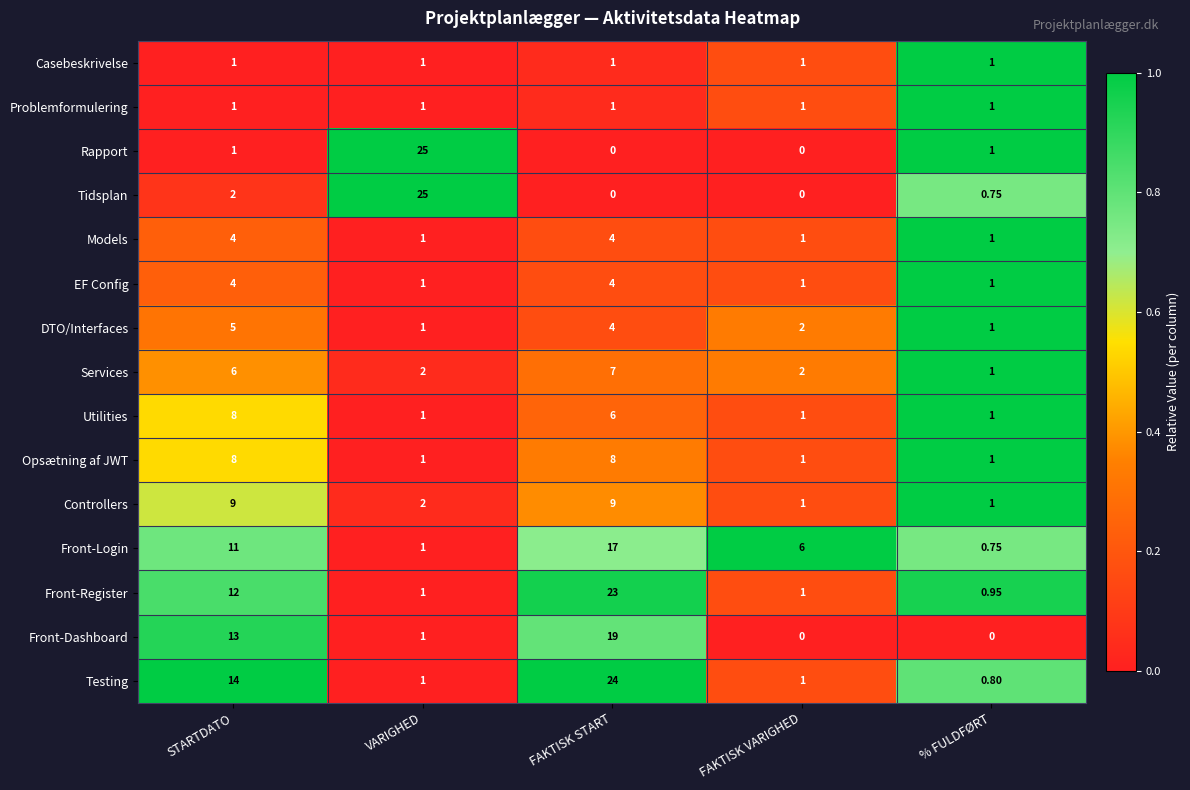

Is the value of Front-Login at FAKTISK START greater than the value of Services at % FULDFØRT?

Yes